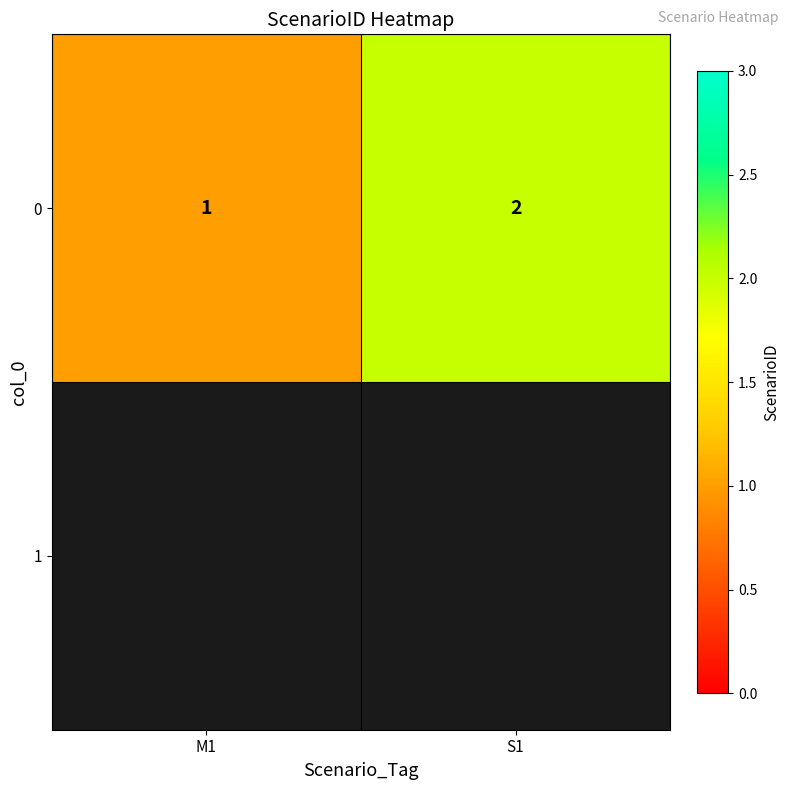

Which has a higher value, M1 or S1?

S1